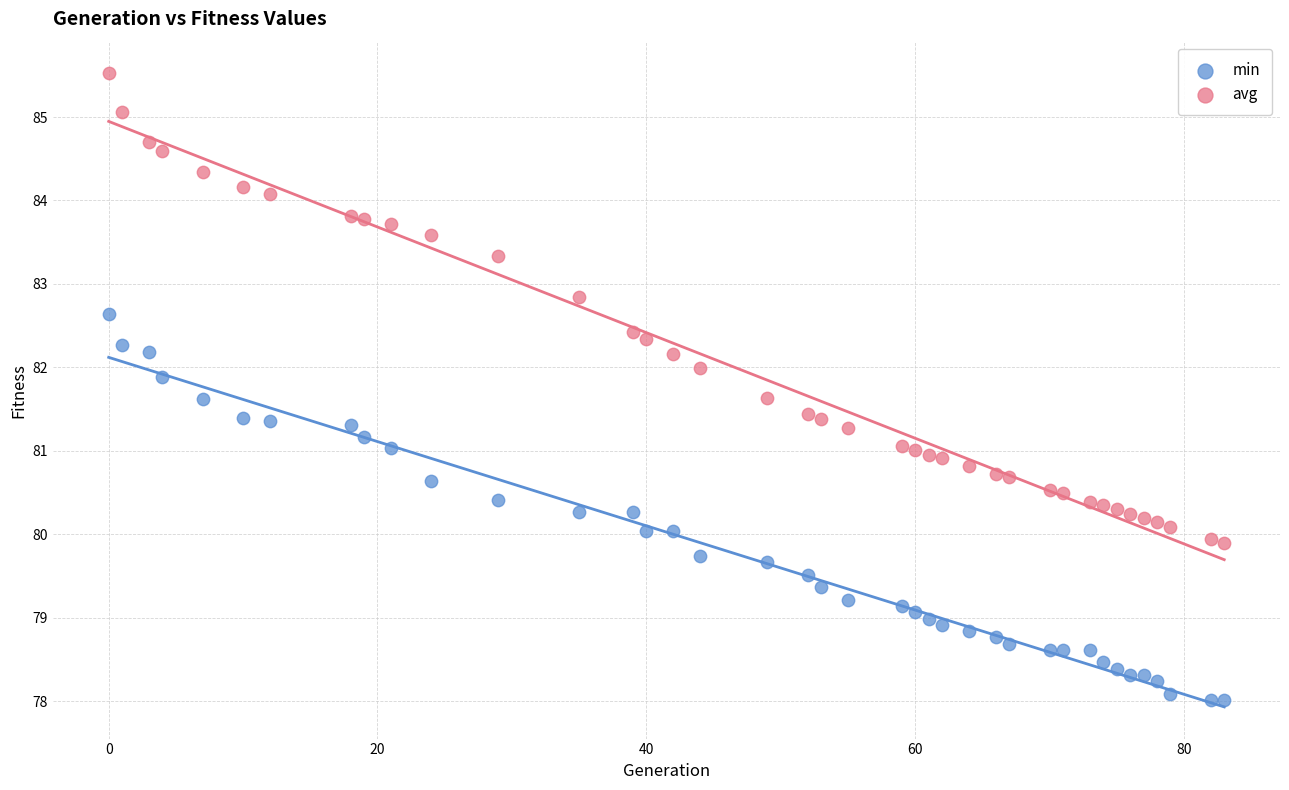

Which series reaches the maximum Y coordinate?

avg